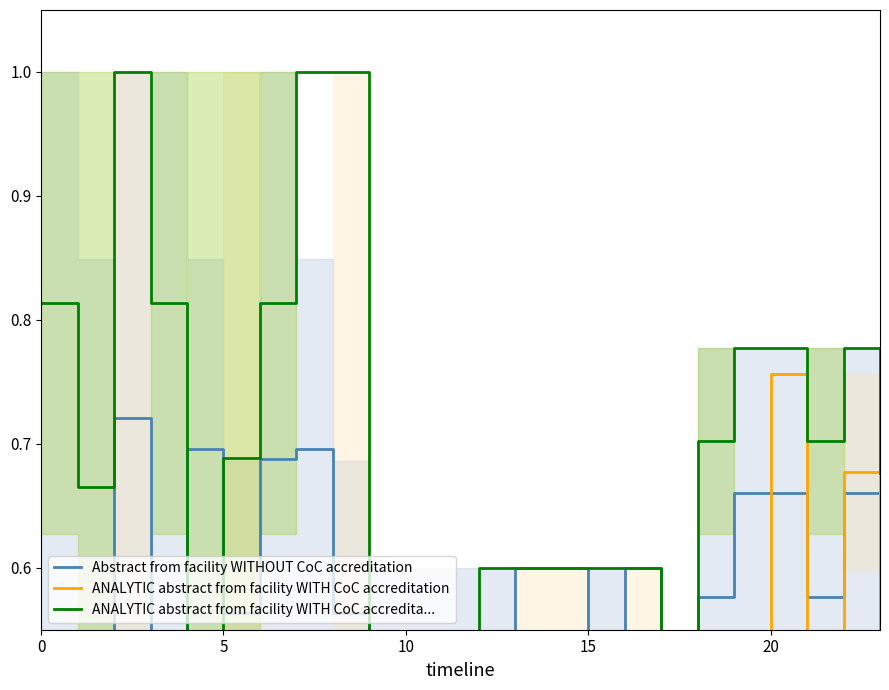

Which series has the largest total across all categories?

ANALYTIC abstract from facility WITH CoC accredita...